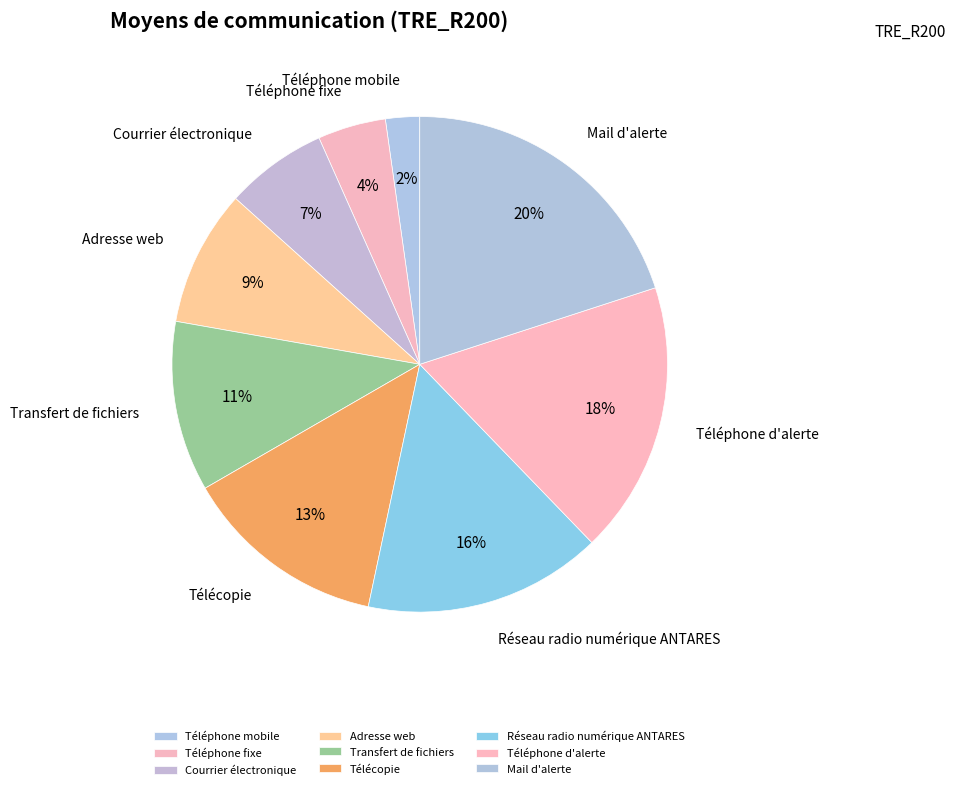

Between Téléphone d'alerte and Adresse web, which is larger?

Téléphone d'alerte